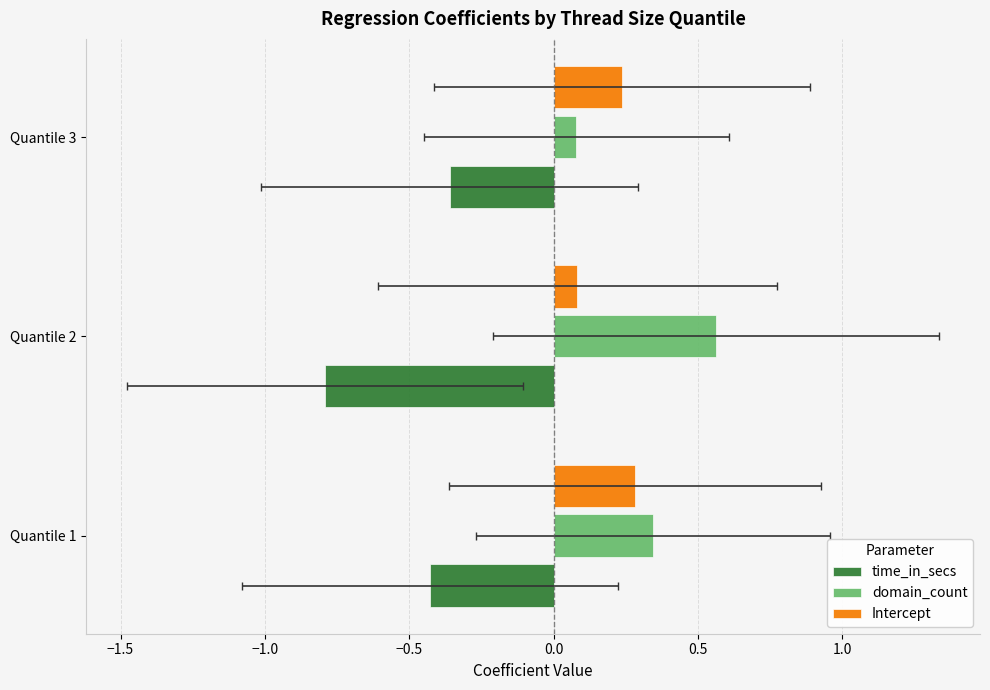

What is the greatest value displayed?

0.6